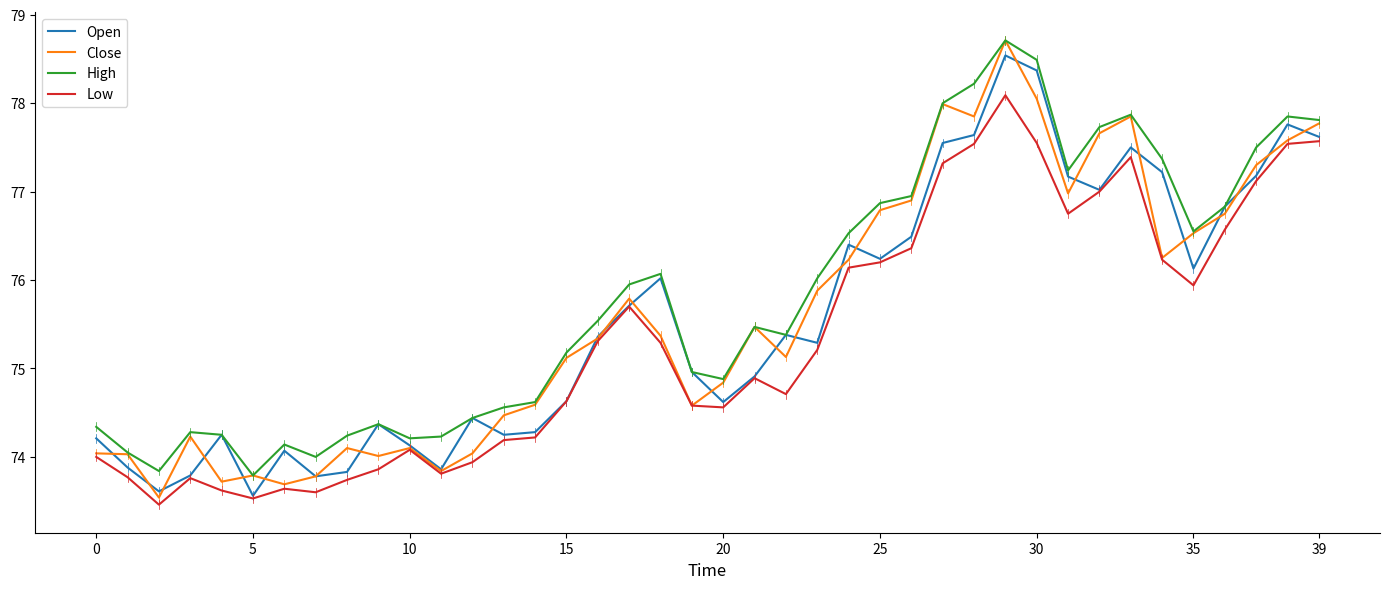

Which series has the largest total across all categories?

High